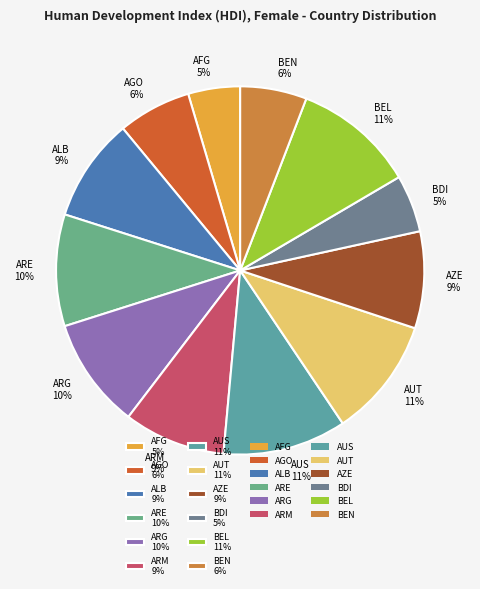

Is the sum of AZE 9% and AUT 11% greater than half?

No